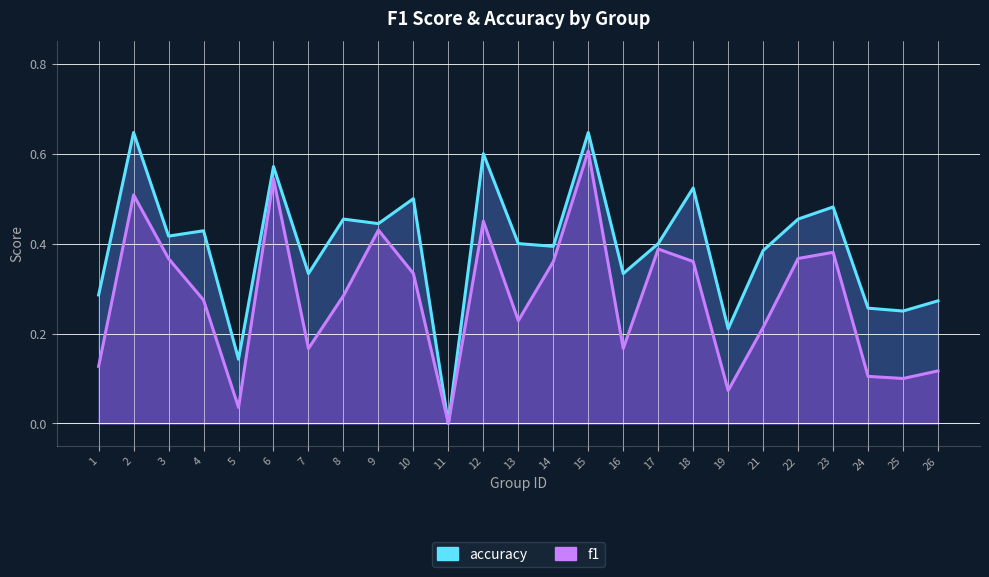

Where is the first local maximum for f1?

2